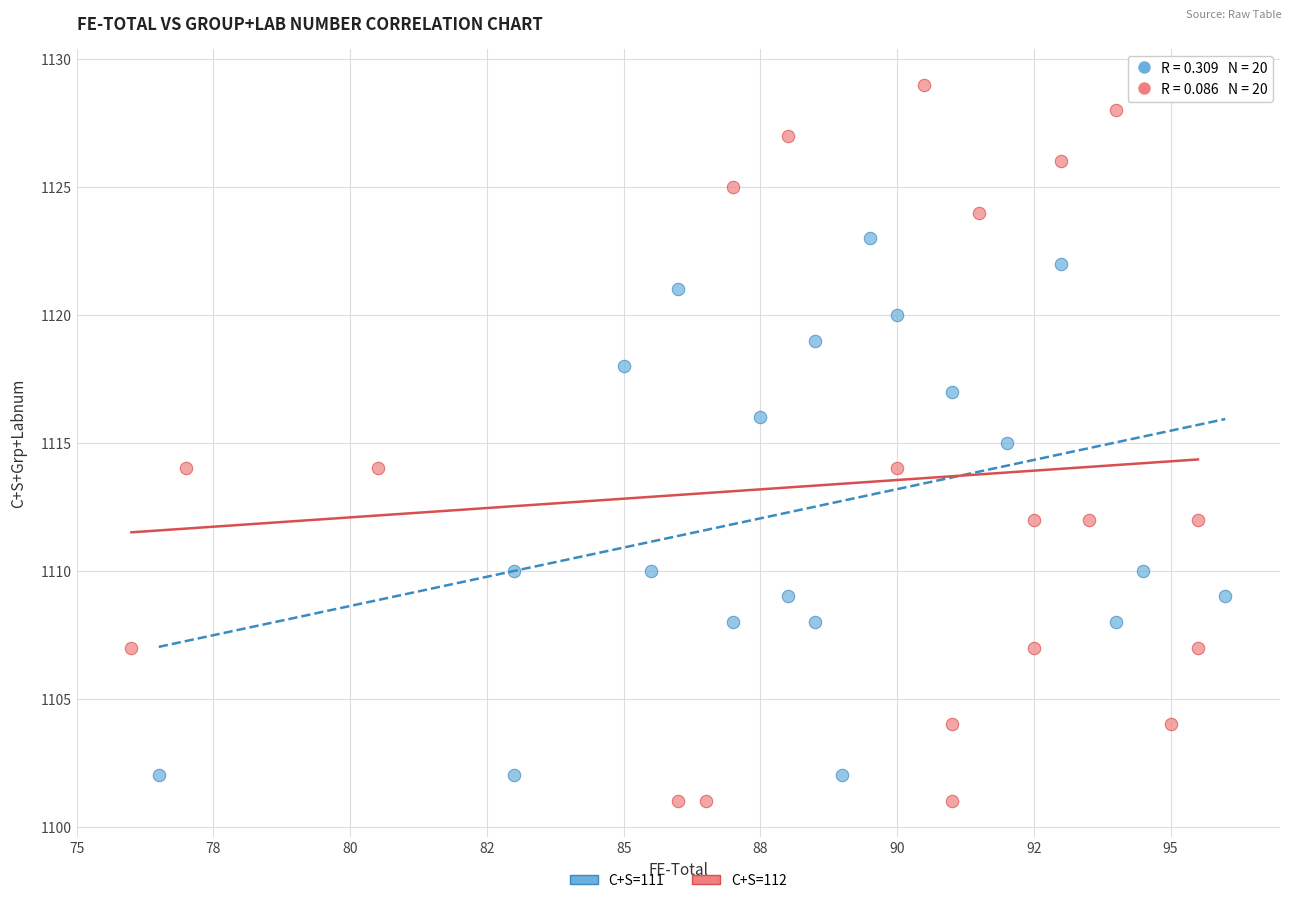

Which series reaches the maximum Y coordinate?

C+S=112